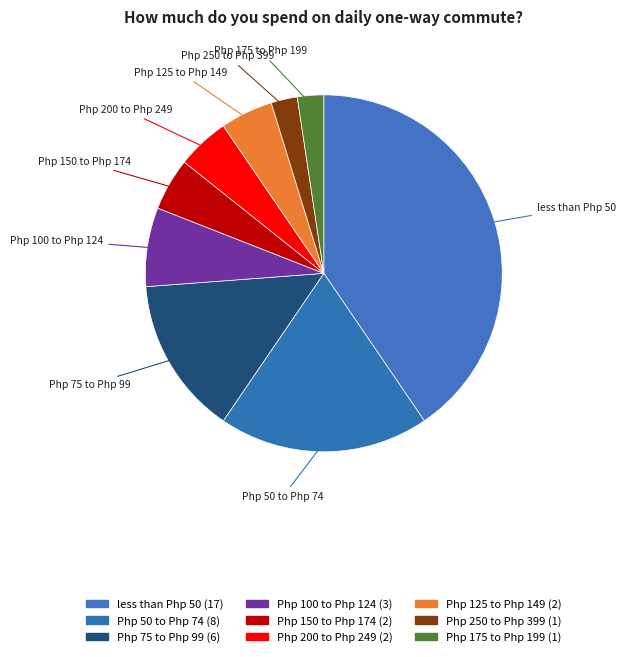

What percentage do Php 200 to Php 249 and less than Php 50 together represent?

45.2%